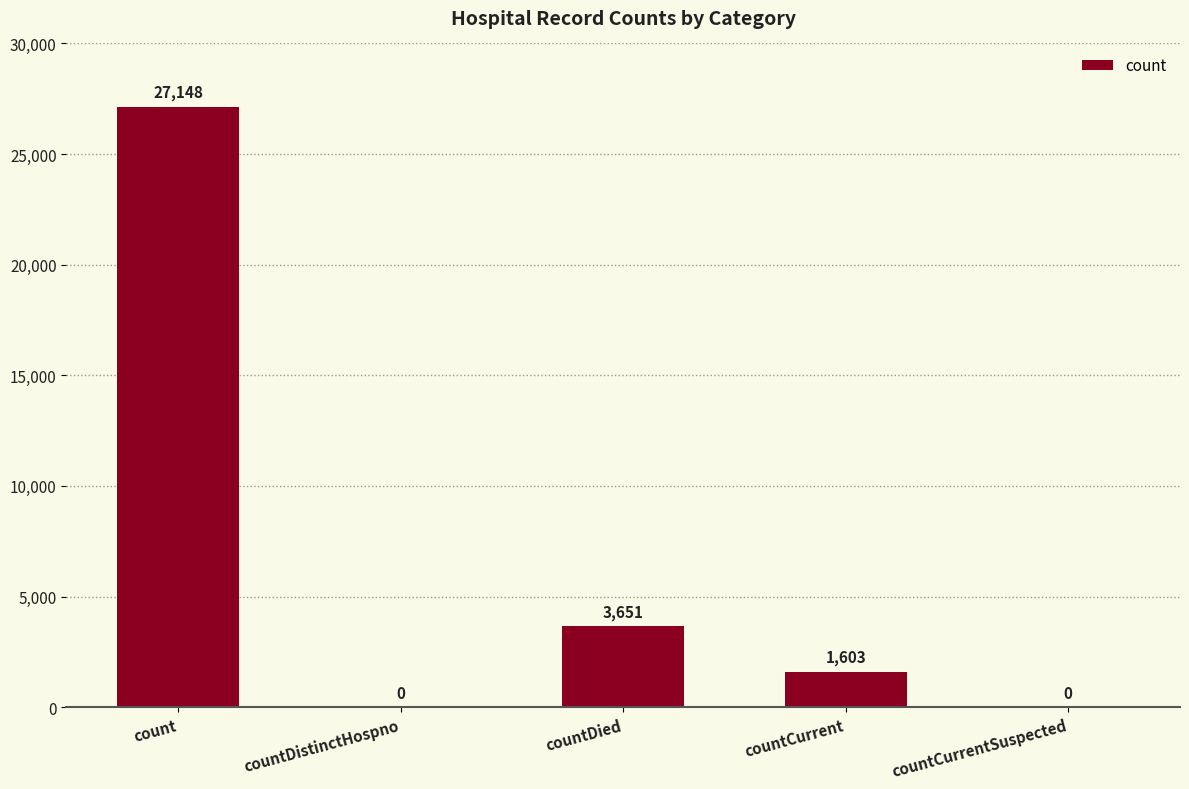

What is the approximate value at countDied, to the nearest 100?

3700